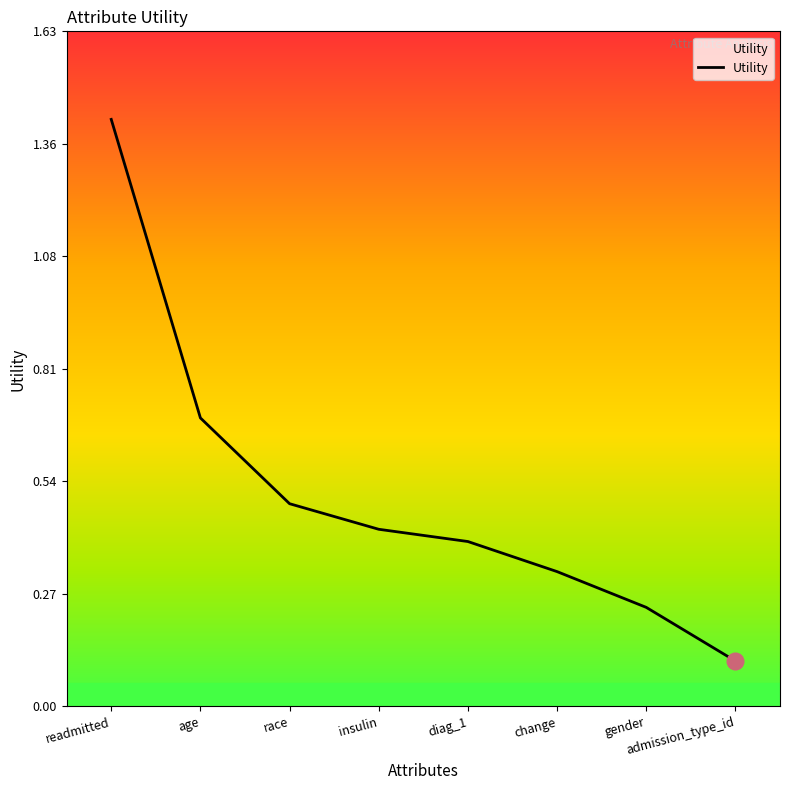

How many lines are shown in the chart?

1